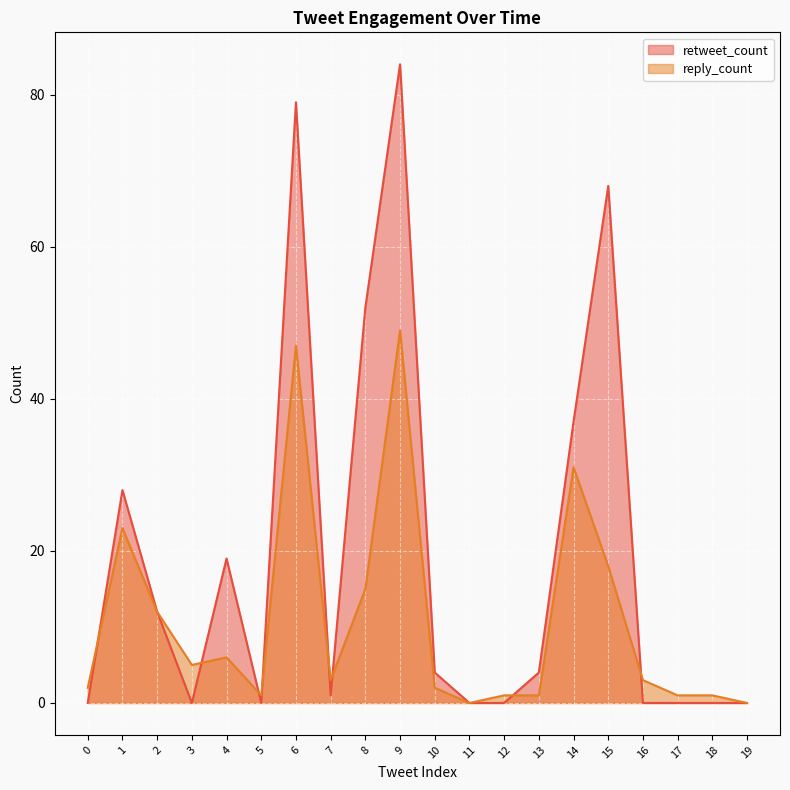

At which category does retweet_count reach its first local valley?

3